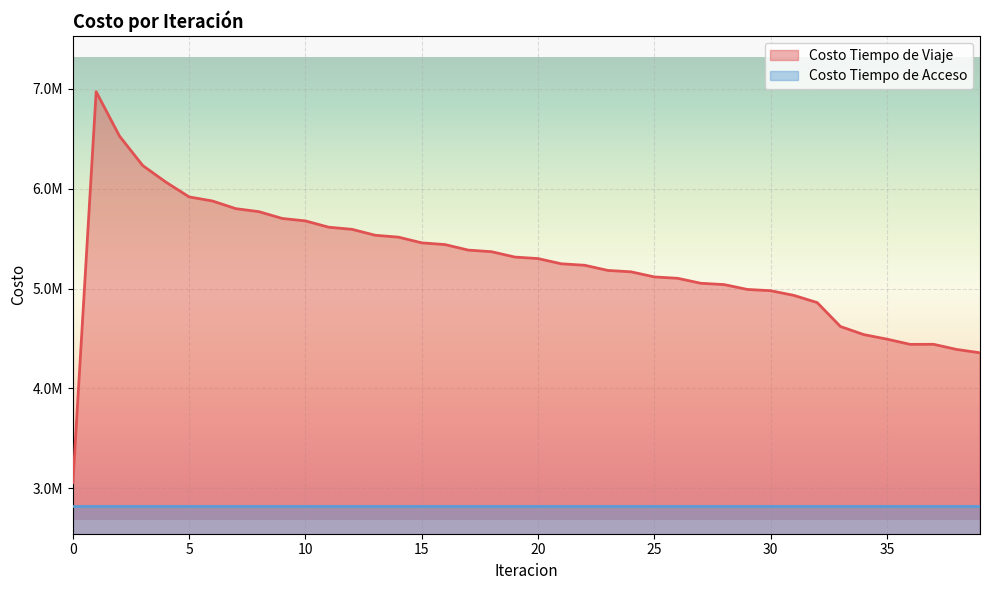

List the labels in order of value, largest first.

1, 2, 3, 4, 5, 6, 7, 8, 9, 10, 11, 12, 13, 14, 15, 16, 17, 18, 19, 20, 21, 22, 23, 24, 25, 26, 27, 28, 29, 30, 31, 32, 33, 34, 35, 37, 36, 38, 39, 0